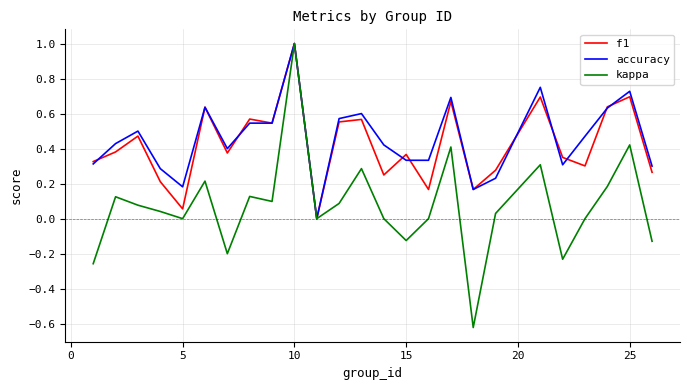

Which series has the widest spread of values?

kappa